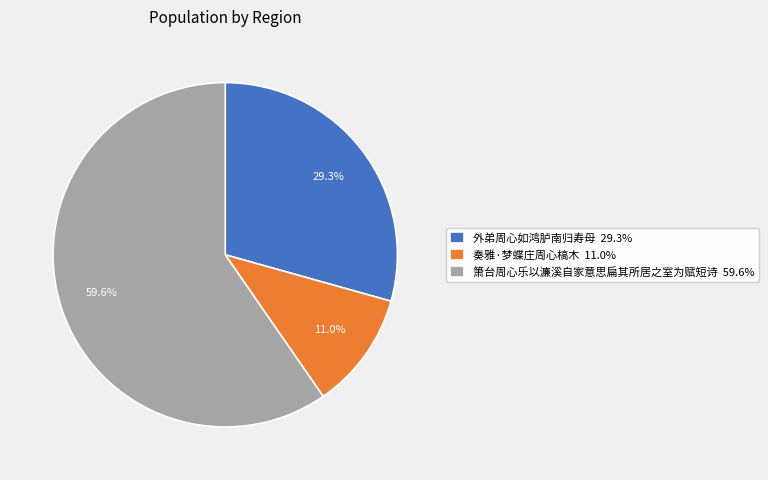

What percentage is NOT represented by 奏雅·梦蝶庄周心槁木?

89.0%